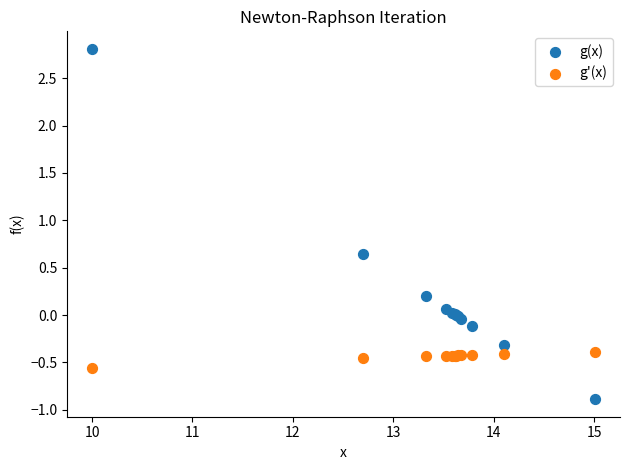

Which series reaches the maximum Y coordinate?

g(x)